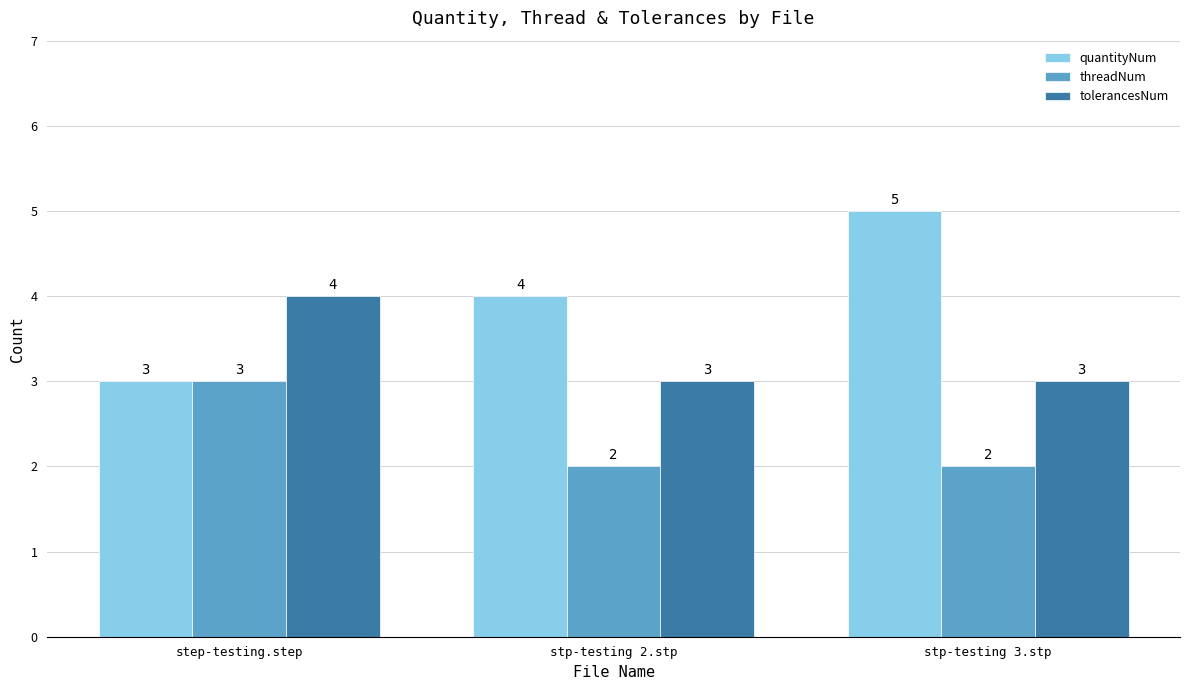

What is the spread (max minus min) of values at stp-testing 2.stp?

2